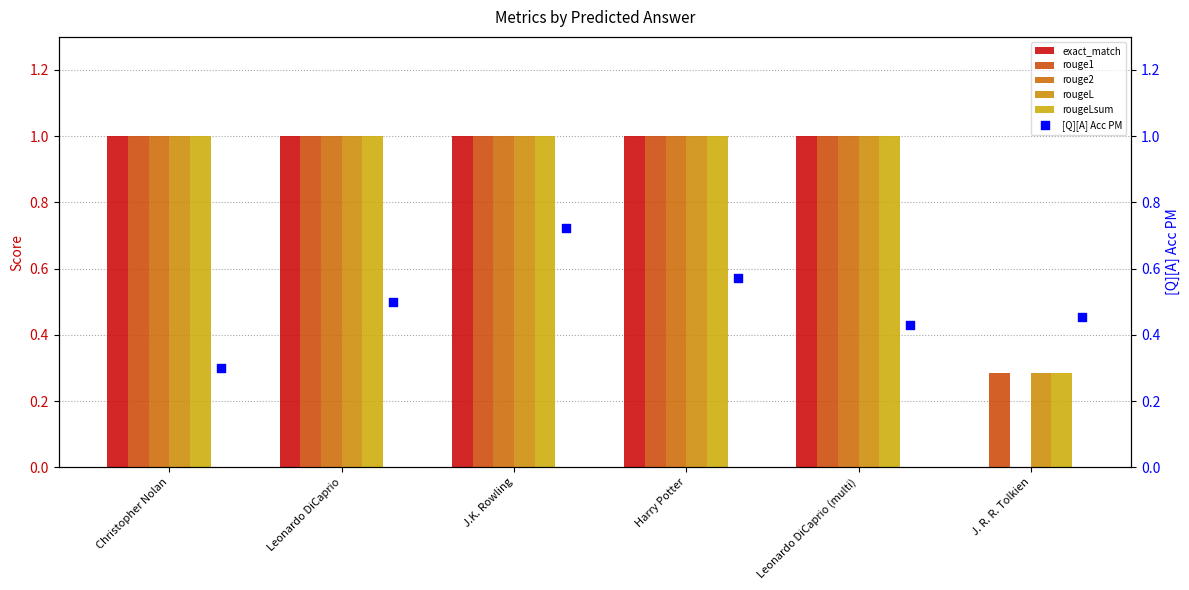

At how many categories does at least one series exceed 0?

6